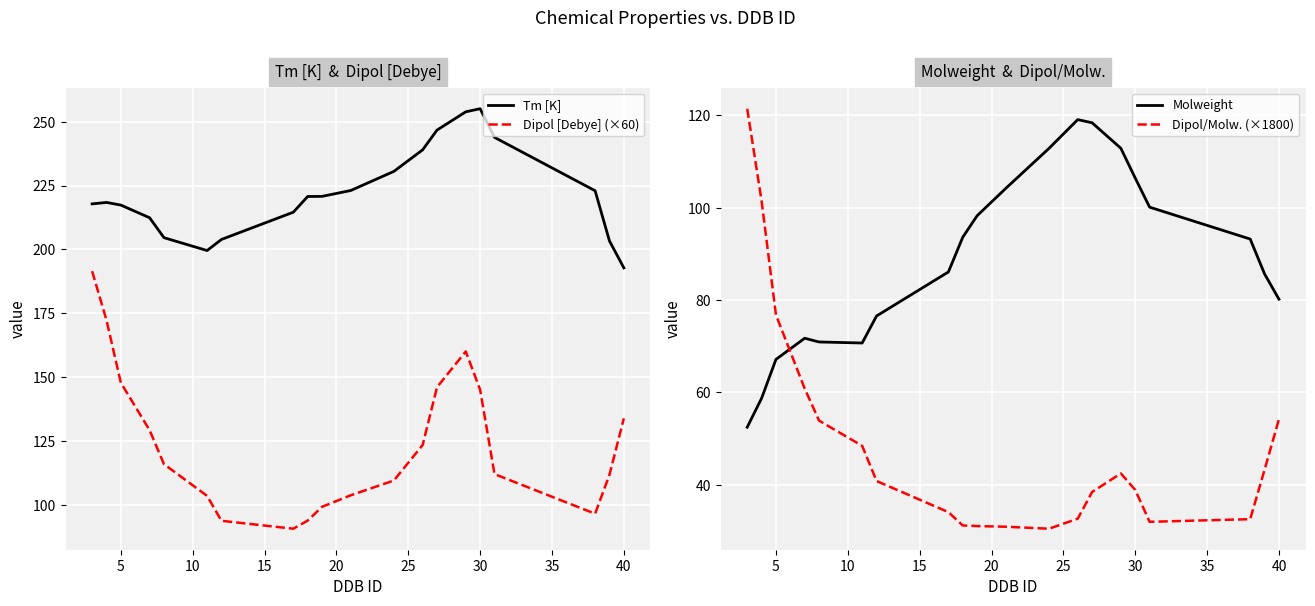

At which label is Dipol/Molw. (×1800) closest to 75?

5